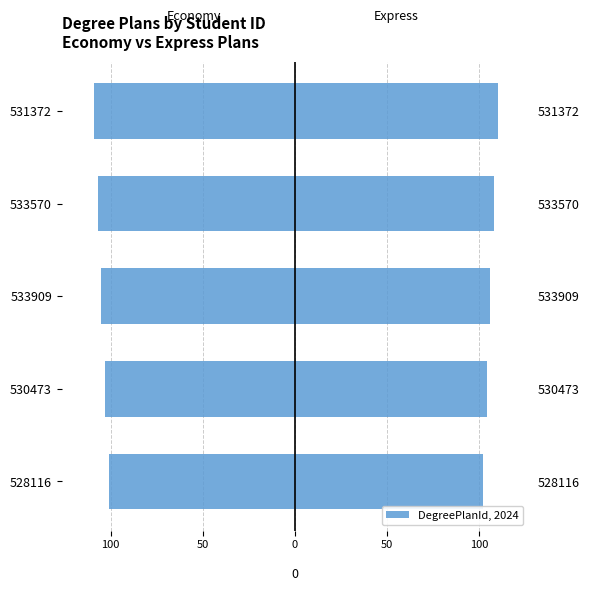

How many data points in Express (DegreePlanId) are above 106?

2